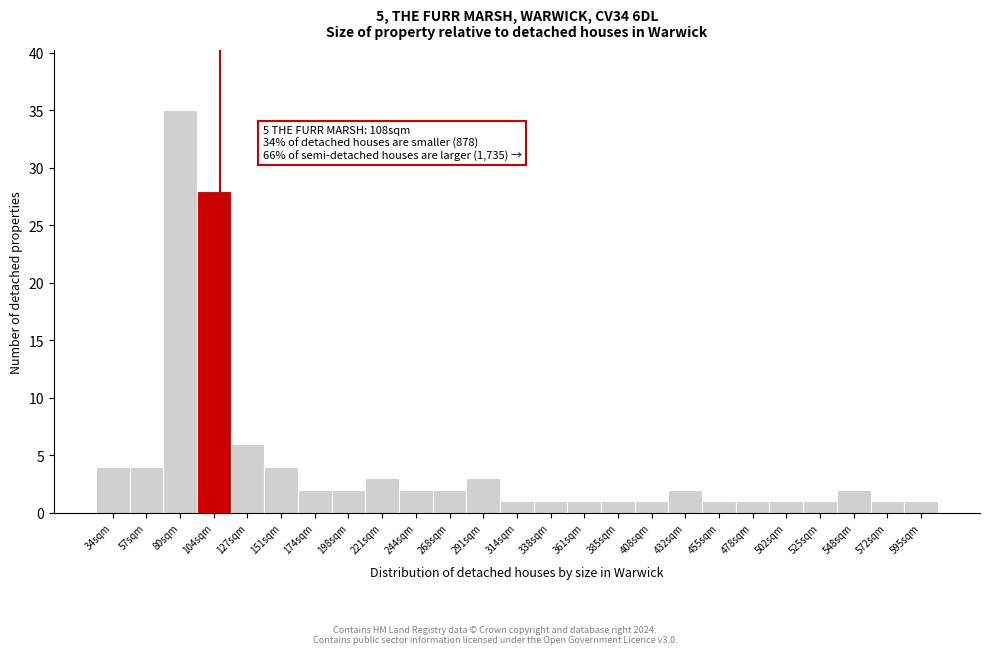

Which range on the x-axis has the tallest bar?

70 to 90